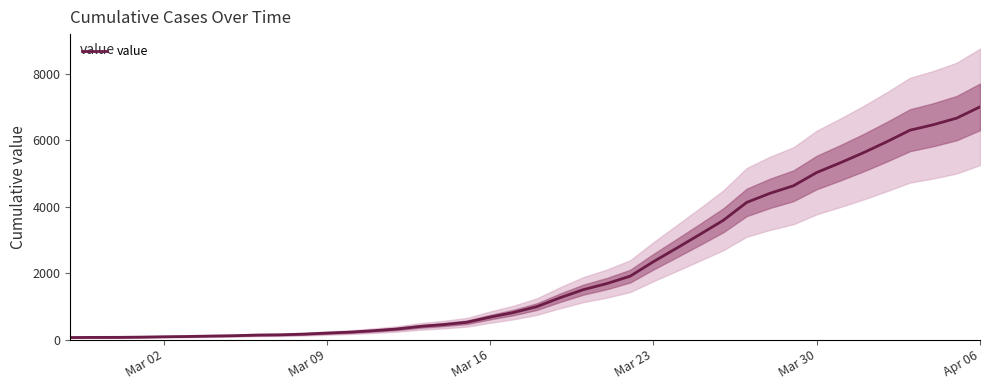

At which label does value reach its peak?

Apr 06